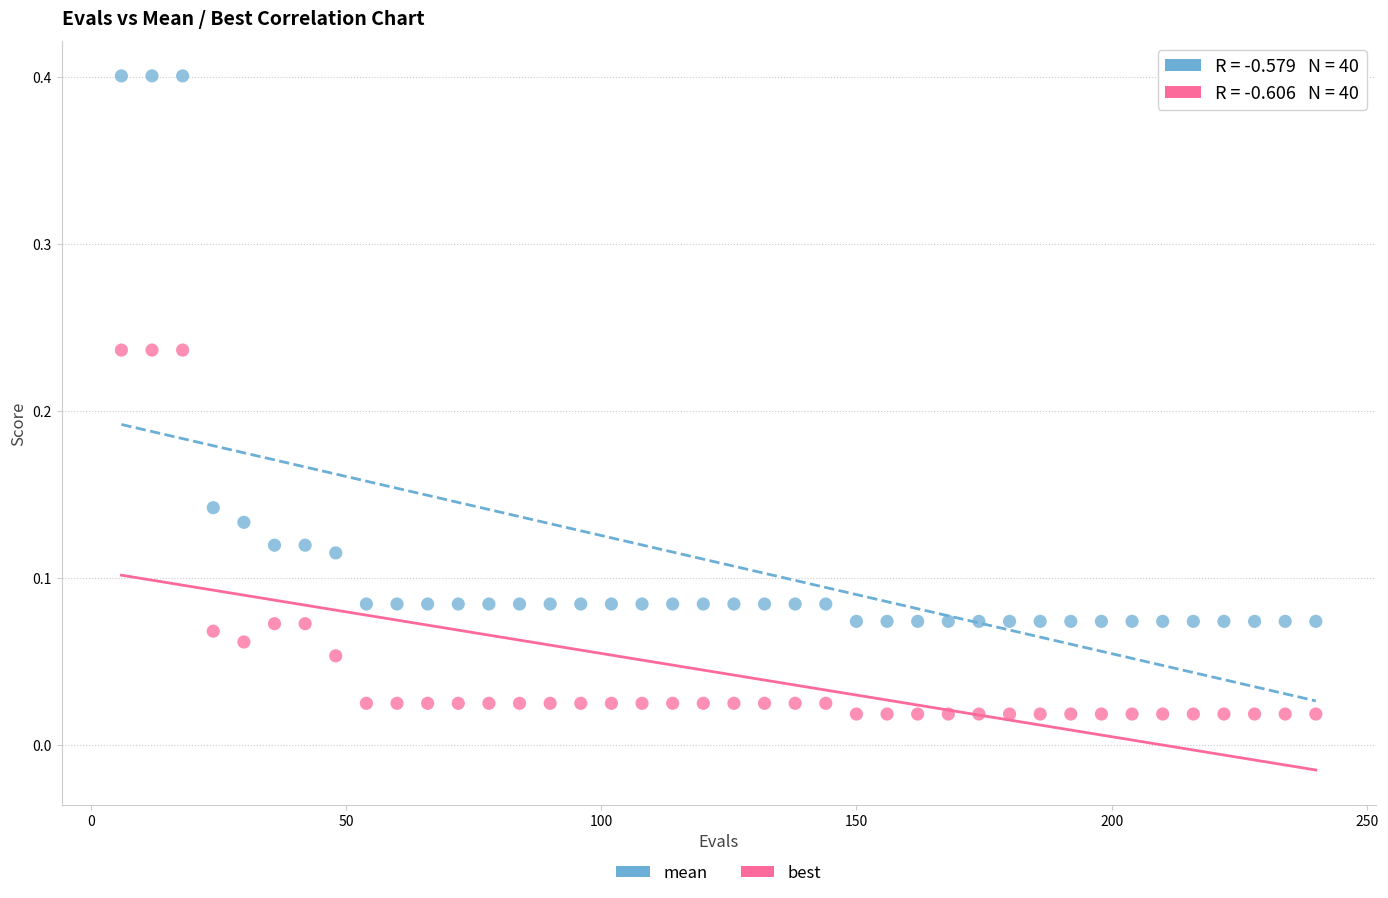

Which series contains the highest Y value?

mean